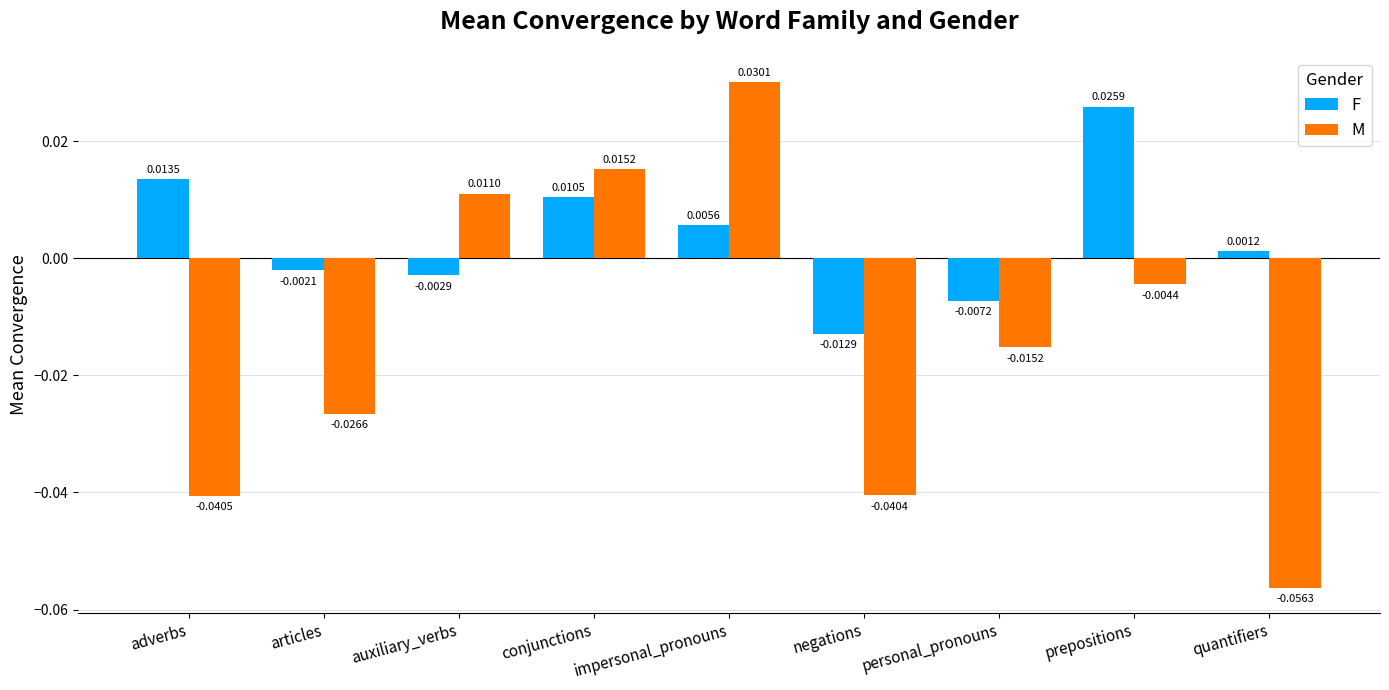

Which series changed the most between conjunctions and prepositions?

M